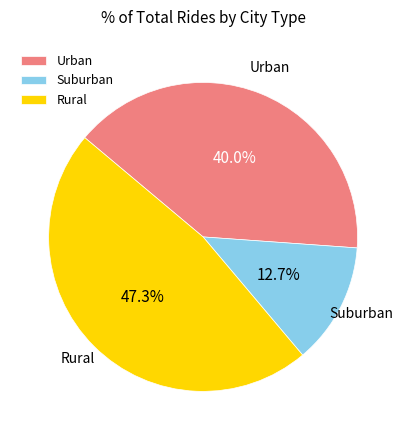

How many slices are in this pie chart?

3